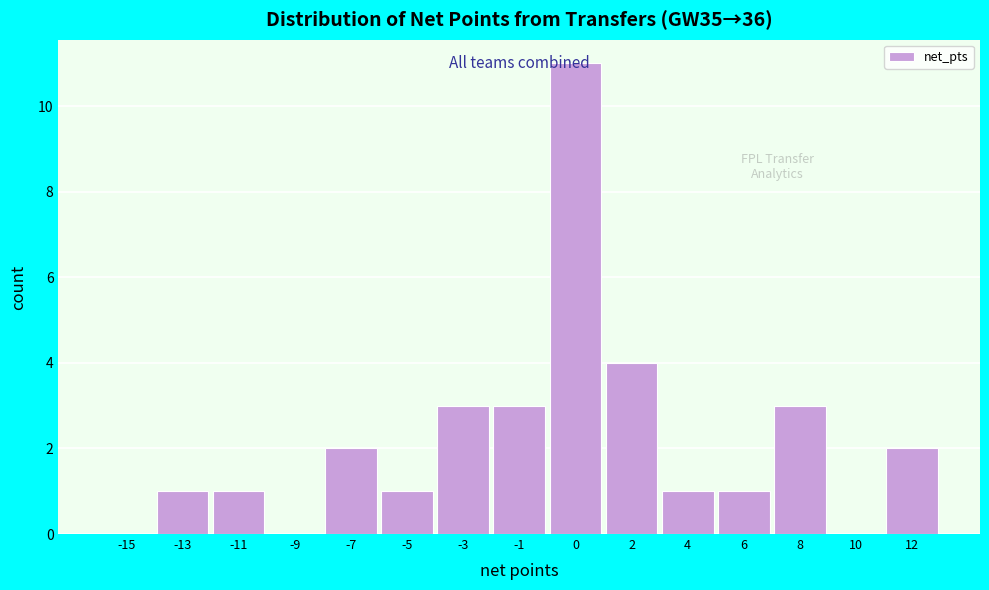

What is the sum of all values?

33